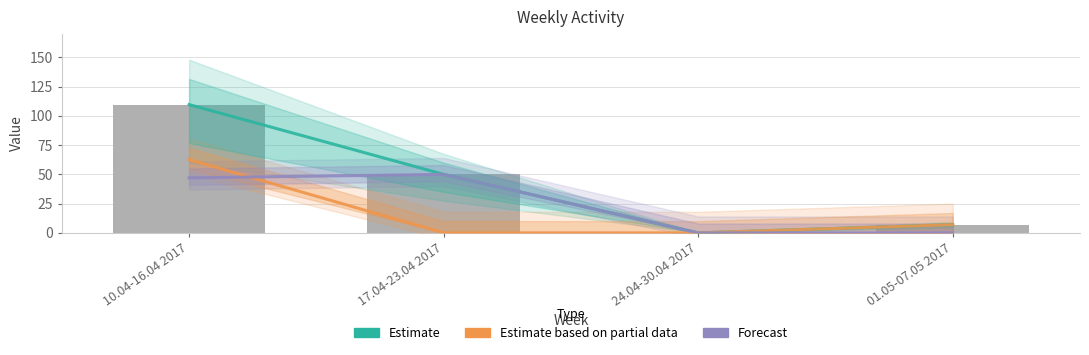

What is the total value across all series at 17.04-23.04 2017?

150.0